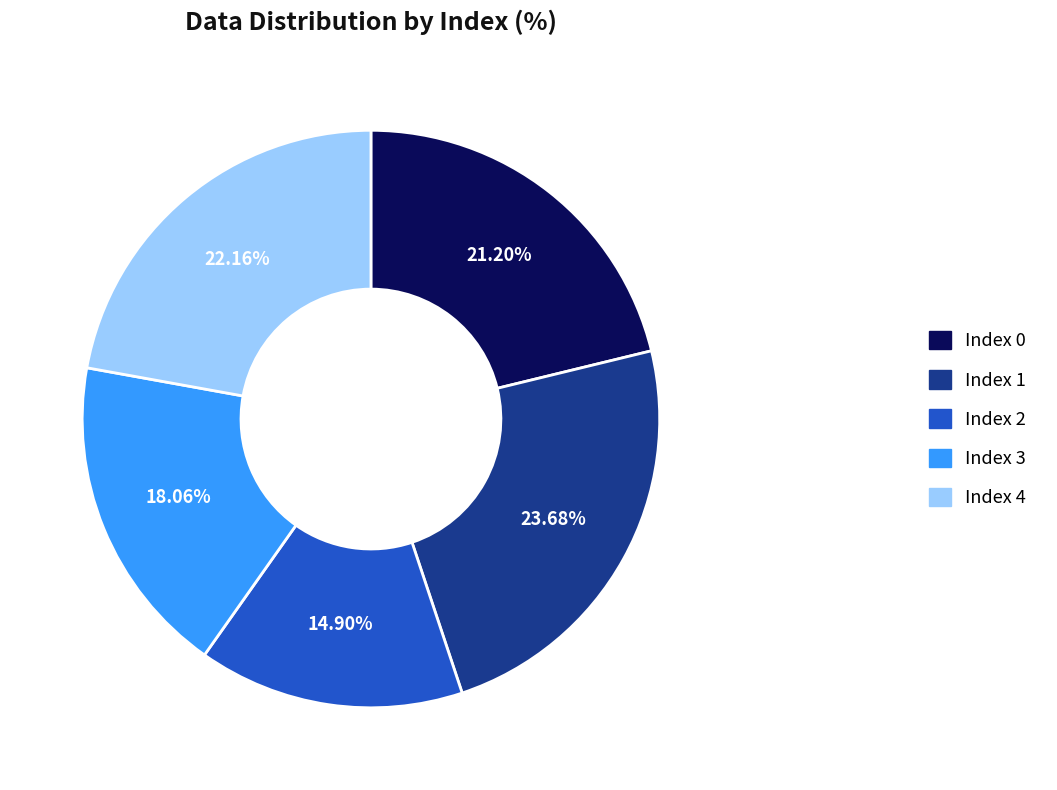

Is there any slice that represents more than half of the pie?

No